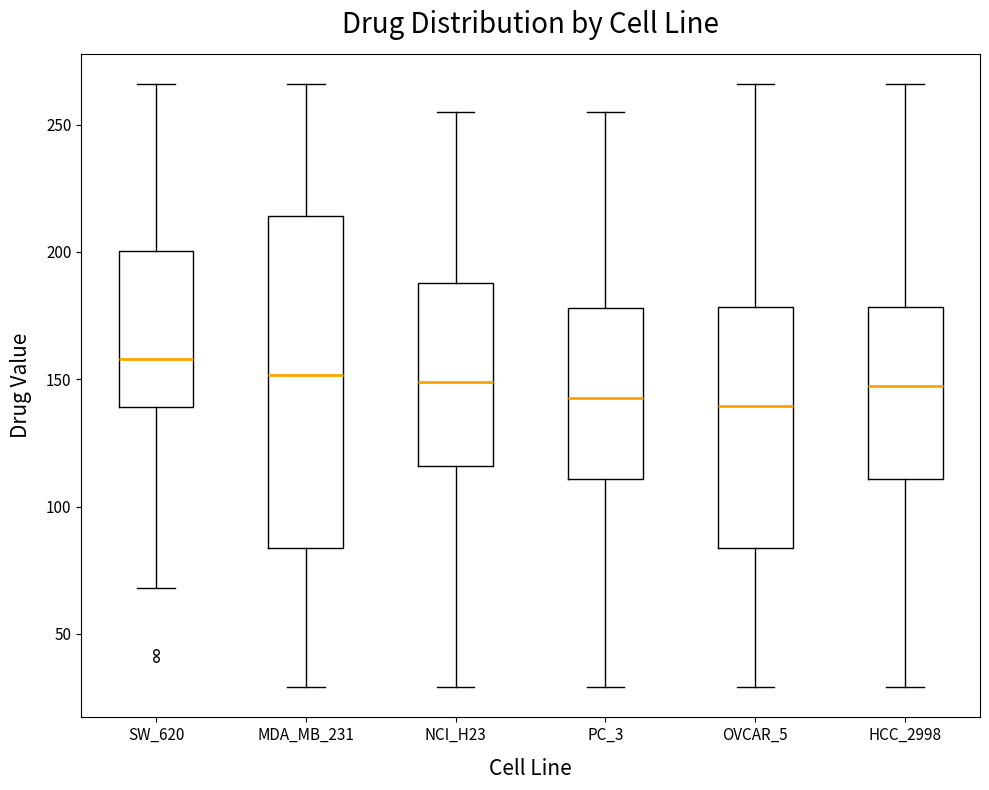

Reading left to right, read every box against the y-axis: the position of its median line, the range the box covers, and the ends of its whiskers. The values are not printed on the chart, so give them approximately, as read against the axis.

SW_620: median 160, box 140 to 200, whiskers 70 to 265
MDA_MB_231: median 150, box 85 to 215, whiskers 30 to 265
NCI_H23: median 150, box 115 to 190, whiskers 30 to 255
PC_3: median 145, box 110 to 180, whiskers 30 to 255
OVCAR_5: median 140, box 85 to 180, whiskers 30 to 265
HCC_2998: median 150, box 110 to 180, whiskers 30 to 265